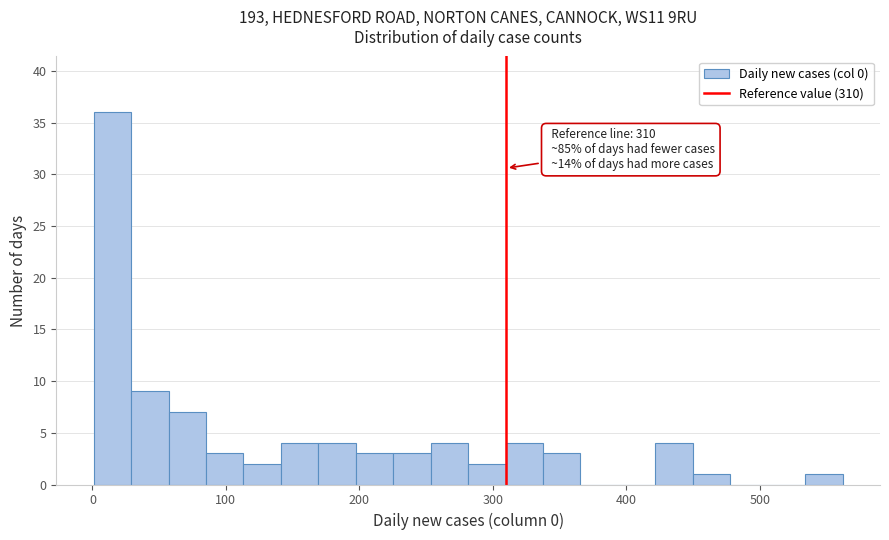

Read against the x-axis, roughly where is the centre of the tallest bar?

20